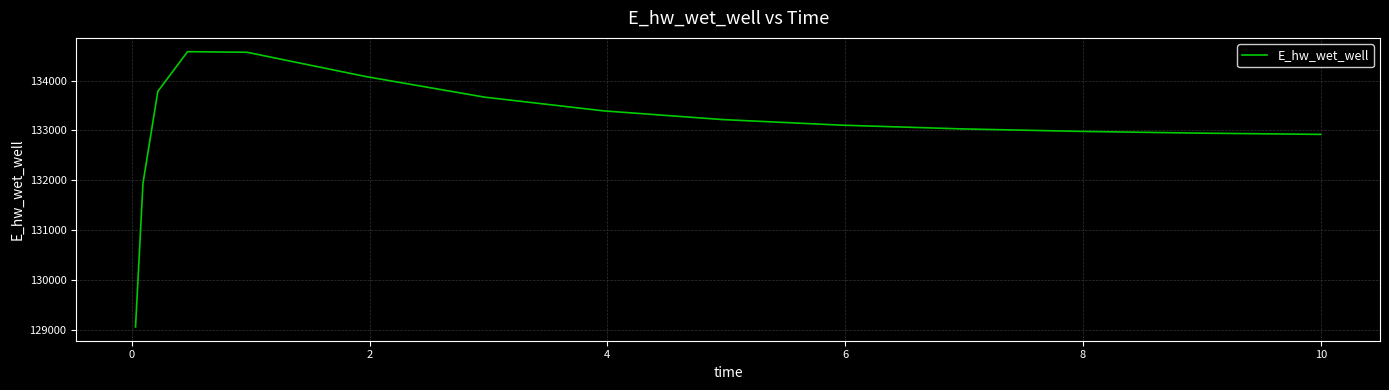

What is the difference between the maximum and minimum values?

5528.8